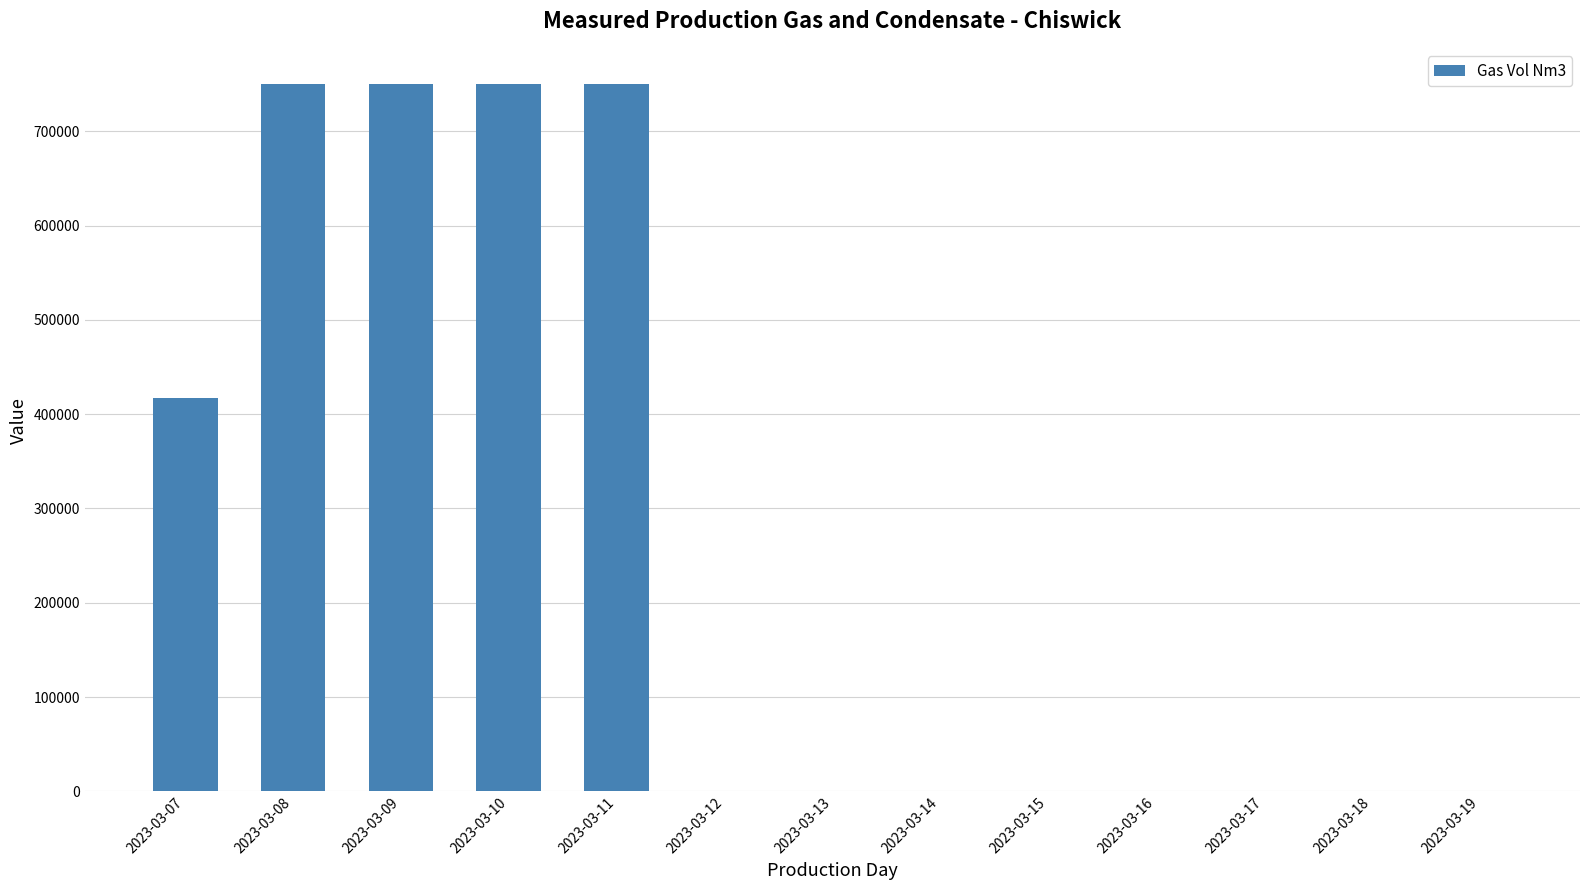

Is it true that the value at 2023-03-08 is 750000.0?

True